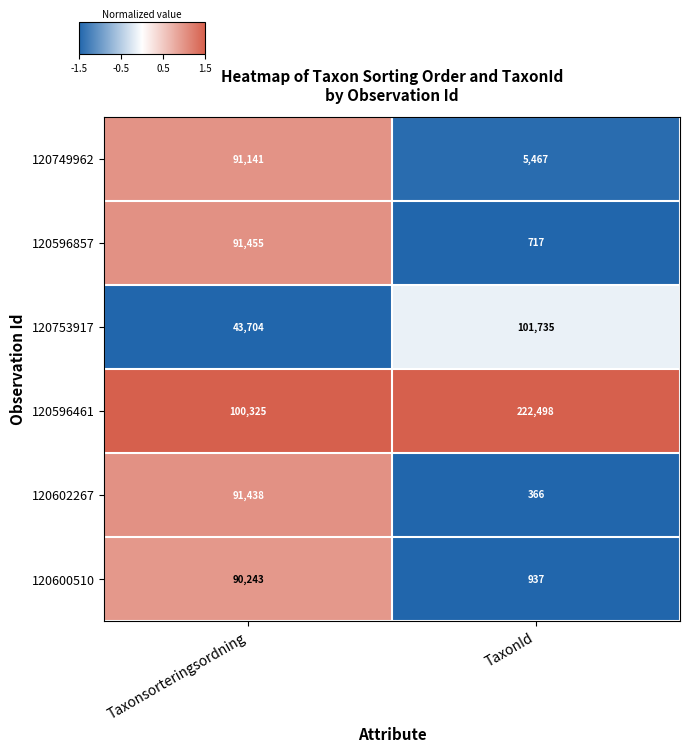

What value does the 120749962 series have at TaxonId?

5467